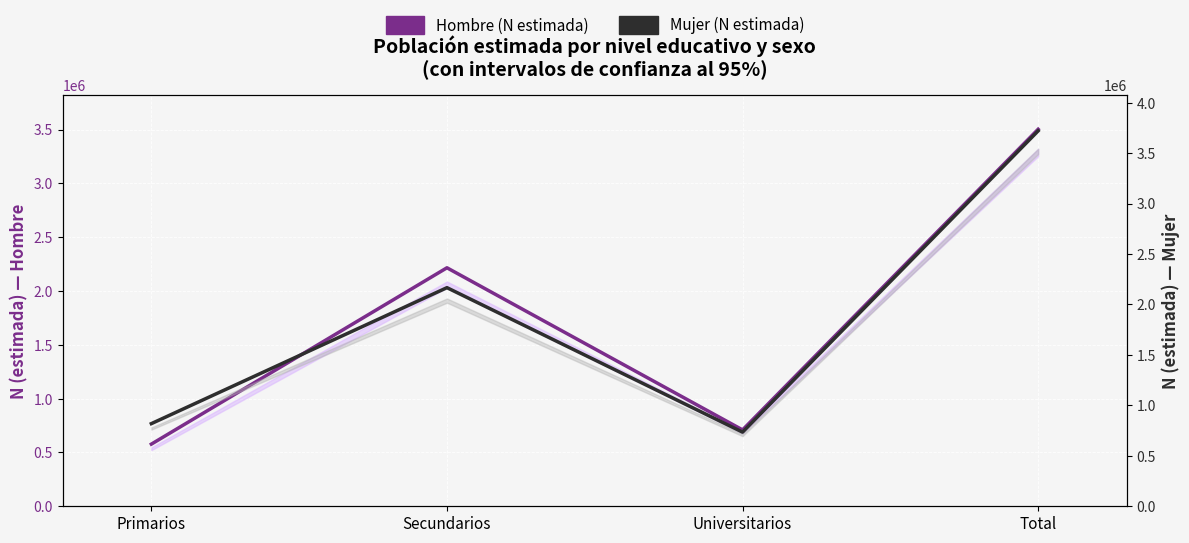

Which series has the largest total across all categories?

Mujer (N estimada)